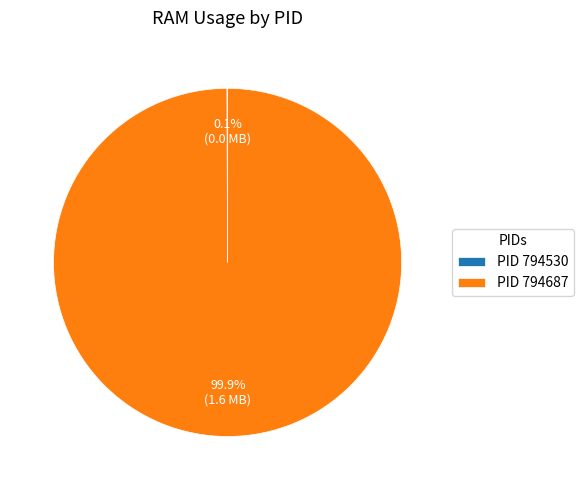

Which slice is the largest?

PID 794687